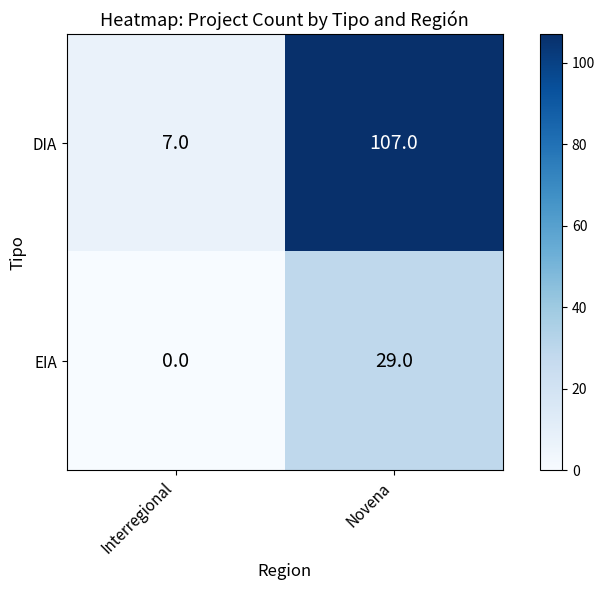

List the series in order of their overall mean, highest first.

DIA, EIA